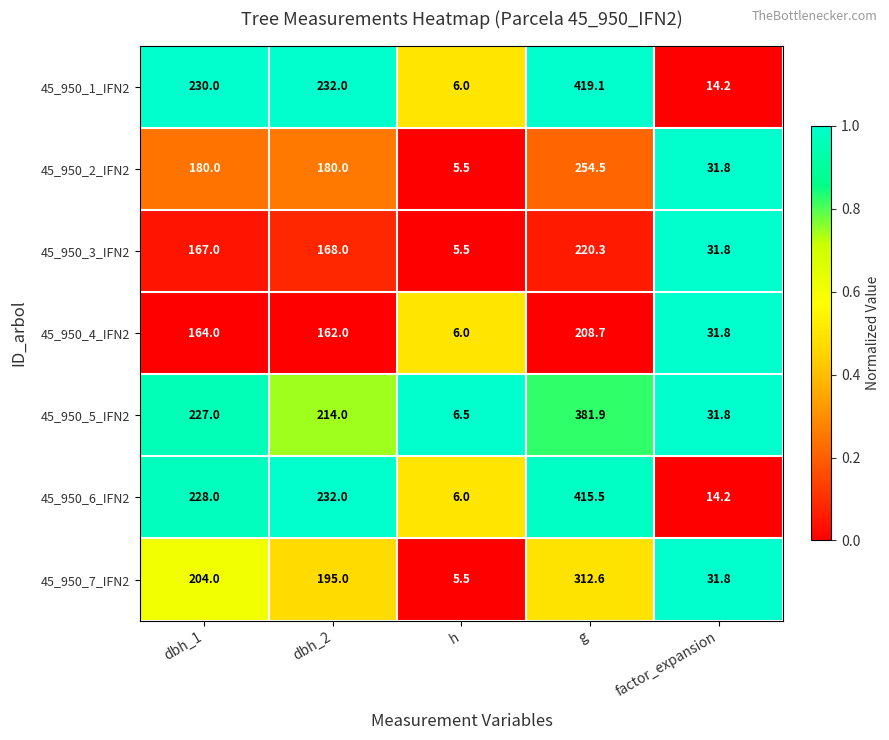

What is the sum of all 45_950_4_IFN2 values?

572.5